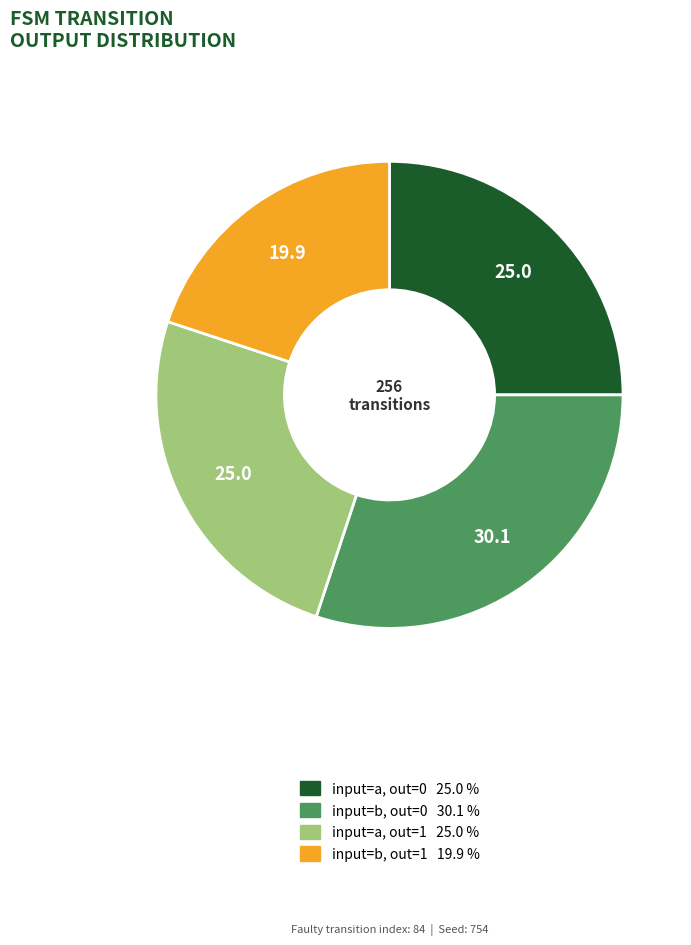

Is there a majority slice in this chart?

No